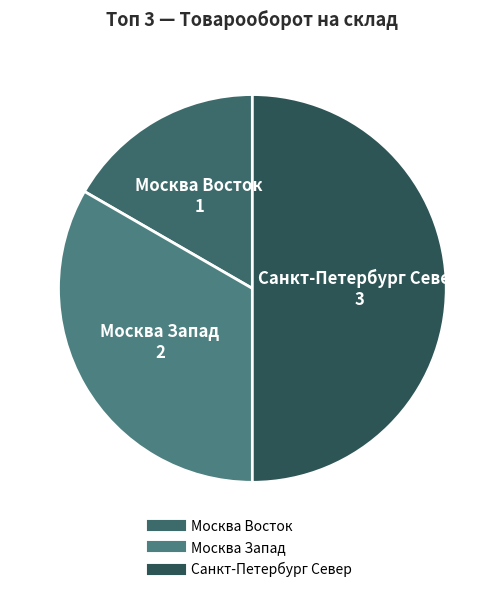

Which category has the smallest portion of the pie?

Москва Восток